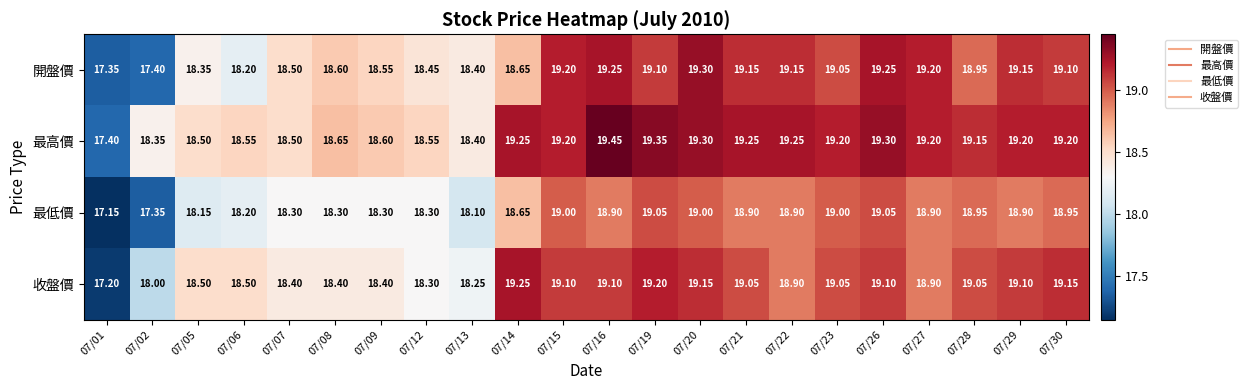

Is the value of 收盤價 at 07/09 greater than the value of 開盤價 at 07/30?

No